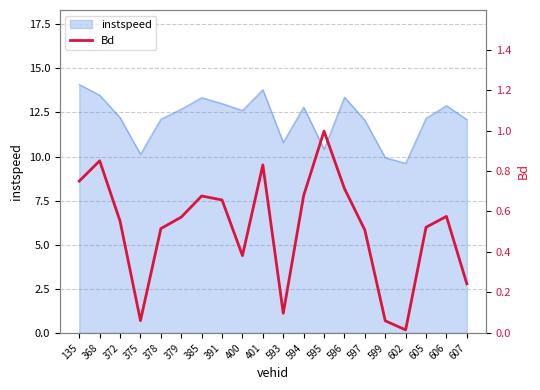

At which category does the data reach its first local valley?

375